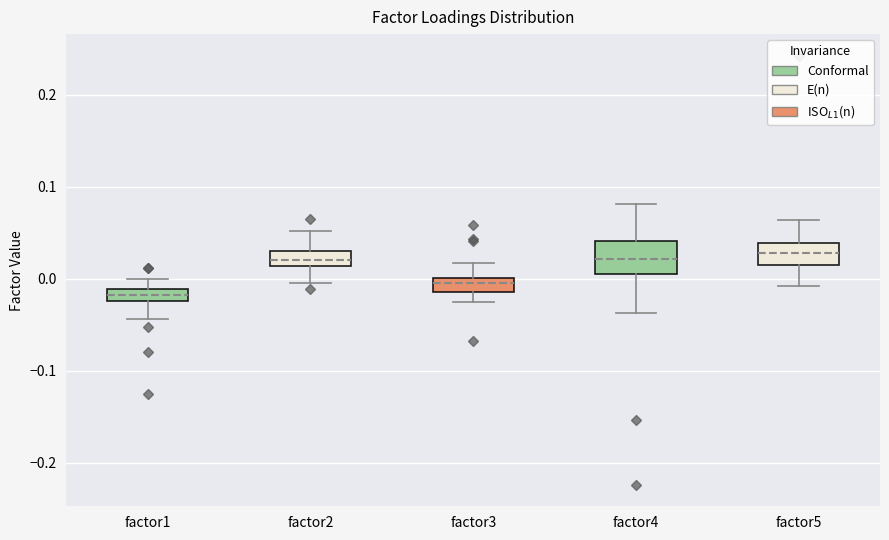

Where is the lower edge of the box for factor3 on the y-axis? The values are not printed on the chart, so give them approximately, as read against the axis.

-0.01